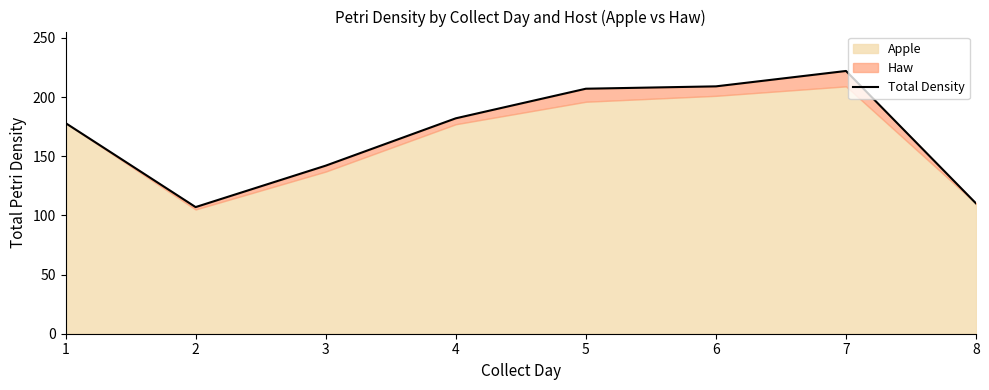

How many data points are above 182?

3